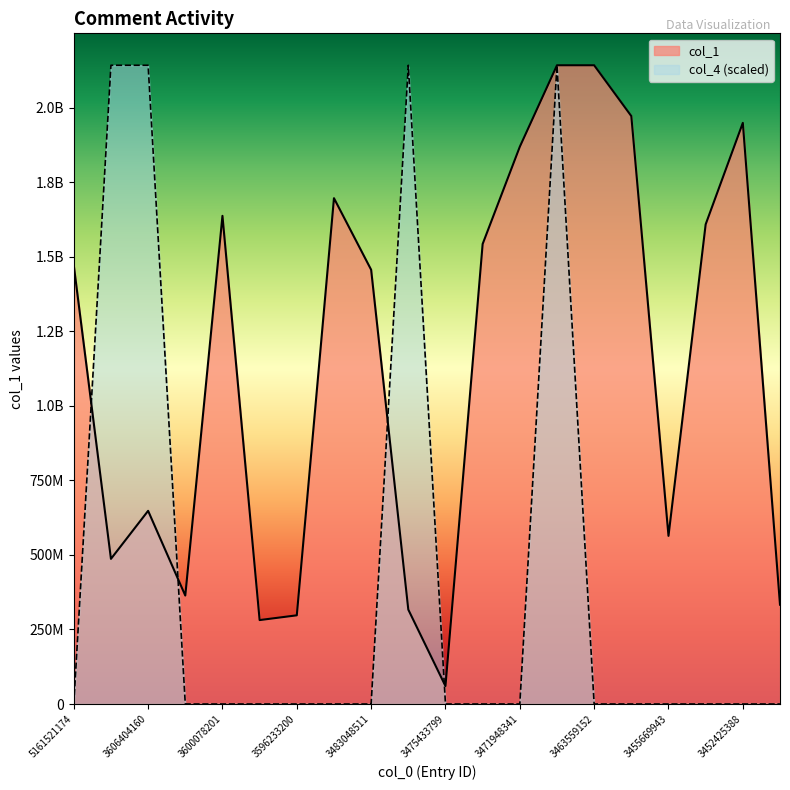

What are all the series names shown in the legend?

col_1, col_4 (scaled)